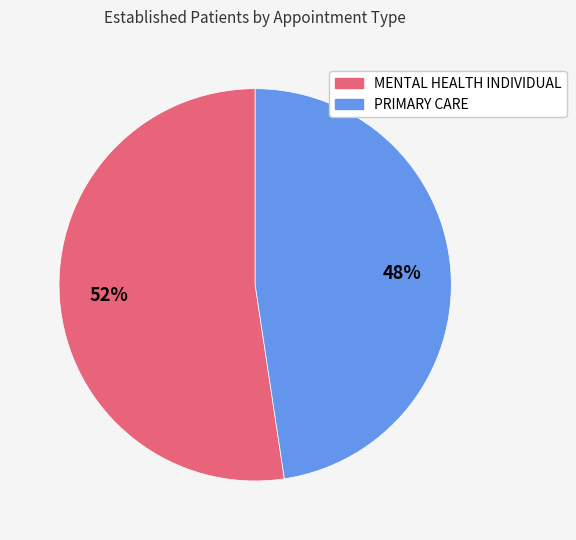

What is the smallest slice in the pie chart?

PRIMARY CARE